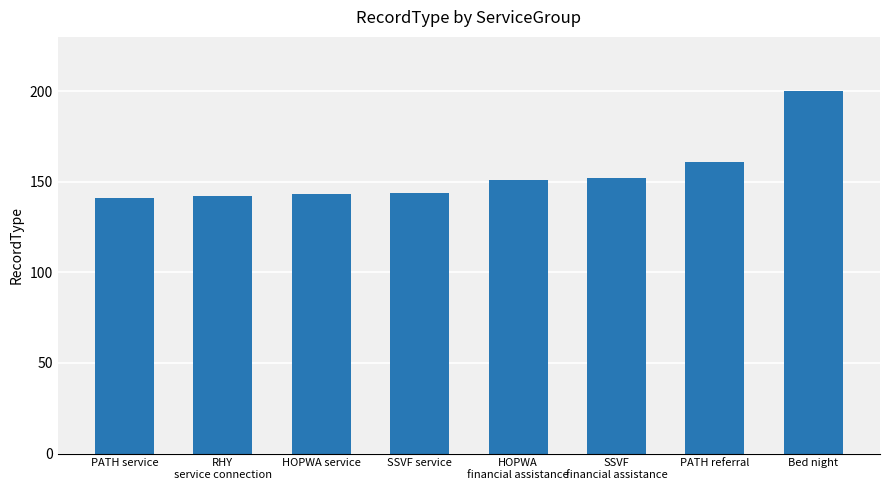

How many values are below 151?

4